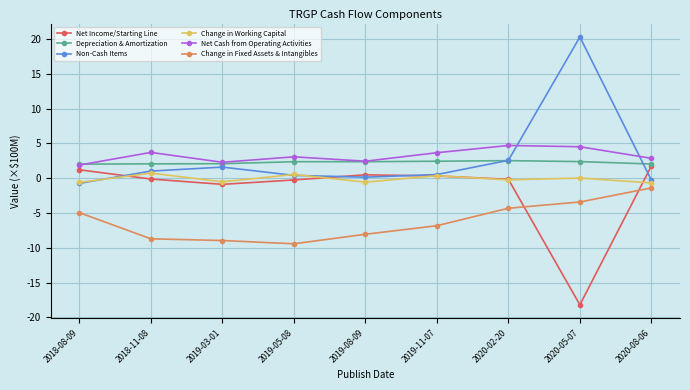

List the series in order of their peak value, lowest first.

Change in Fixed Assets & Intangibles, Change in Working Capital, Net Income/Starting Line, Depreciation & Amortization, Net Cash from Operating Activities, Non-Cash Items